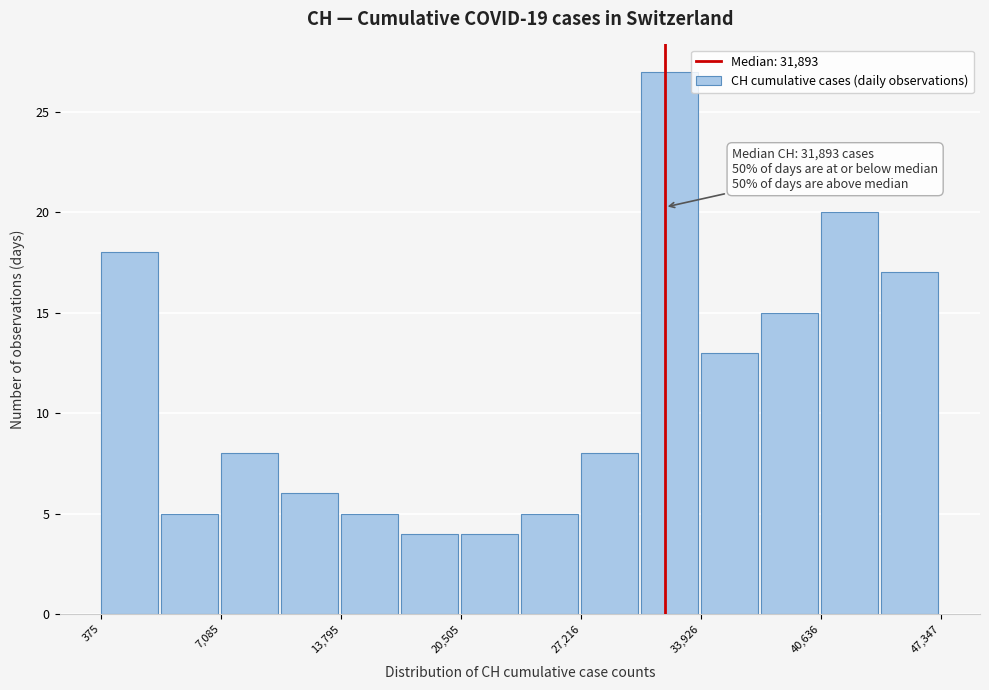

Around what value on the x-axis is the tallest bar? Give the approximate position of its centre, as read against the axis.

32000